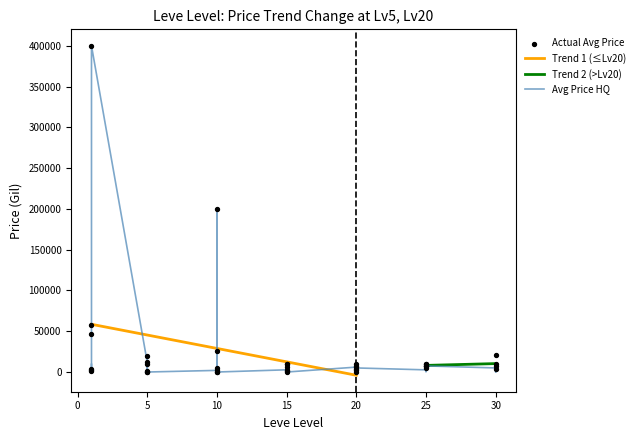

Is the value of currentAveragePrice at 15 greater than the value of currentAveragePriceHQ at 20?

No